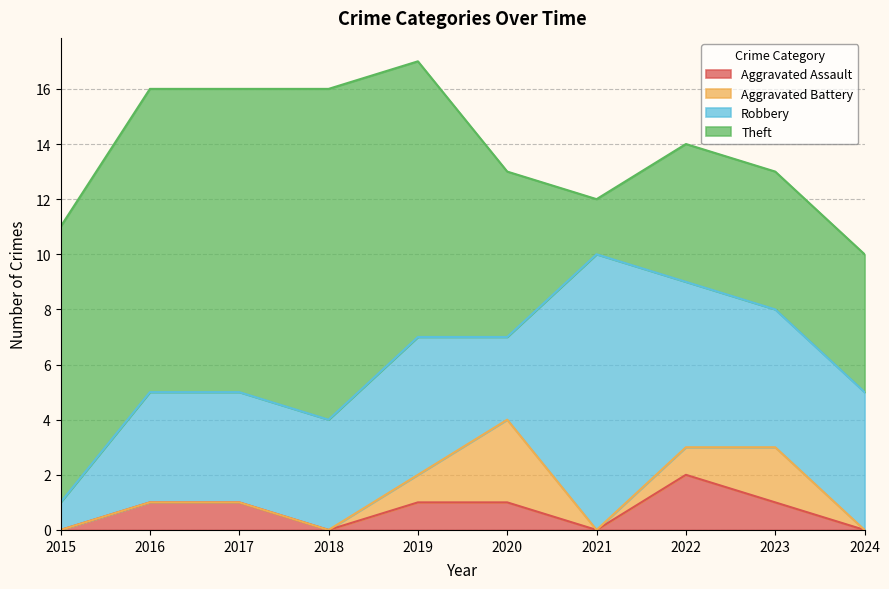

True or false: Aggravated Assault and Theft cross at least once.

False